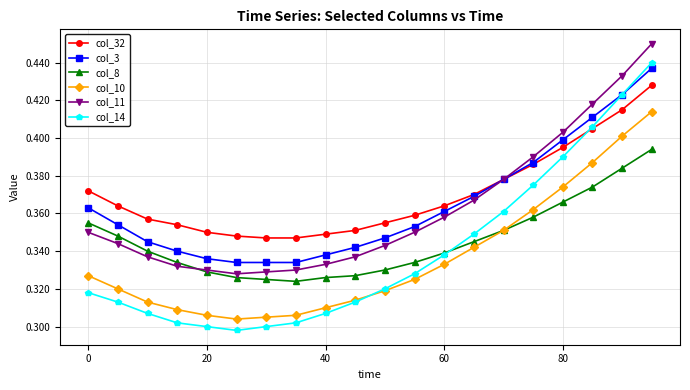

True or false: col_10 and col_3 intersect in this chart.

False